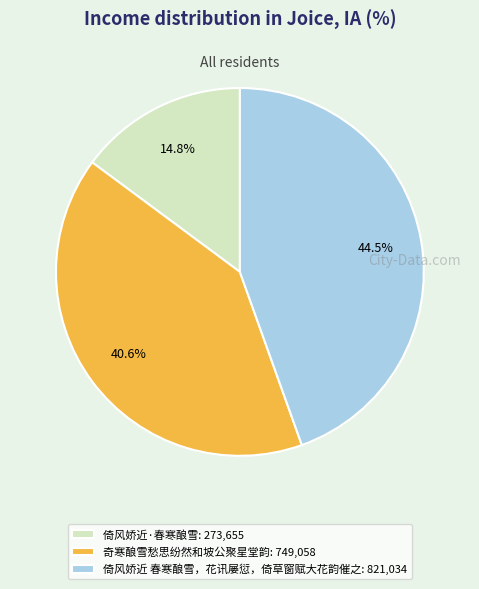

Combined, what portion of the pie is 奇寒酿雪愁思纷然和坡公聚星堂韵 and 倚风娇近 春寒酿雪，花讯屡愆，倚草窗赋大花韵催之?

85.2%